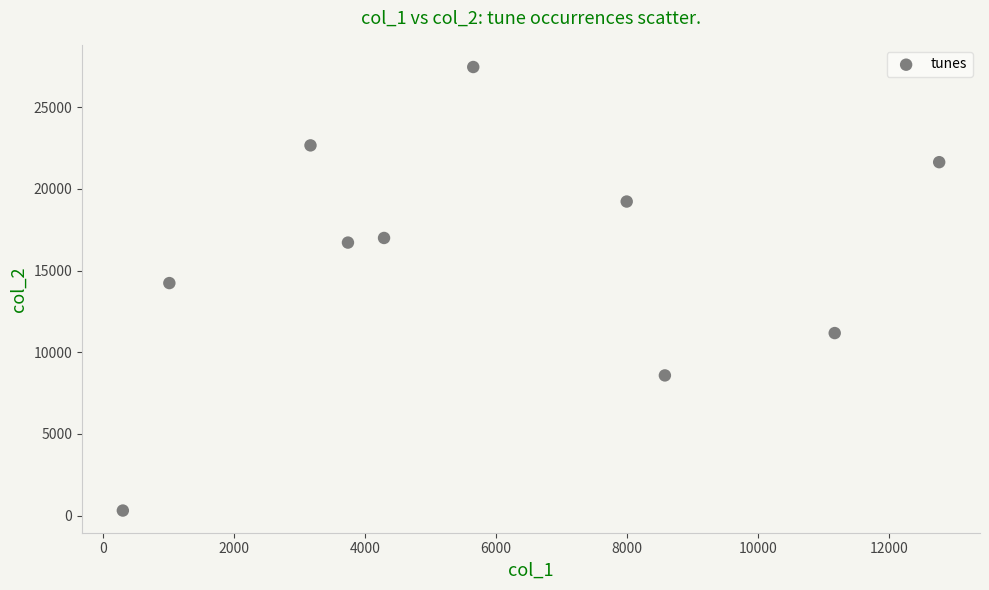

What Y value in the scatter plot is closest to 13889?

14238